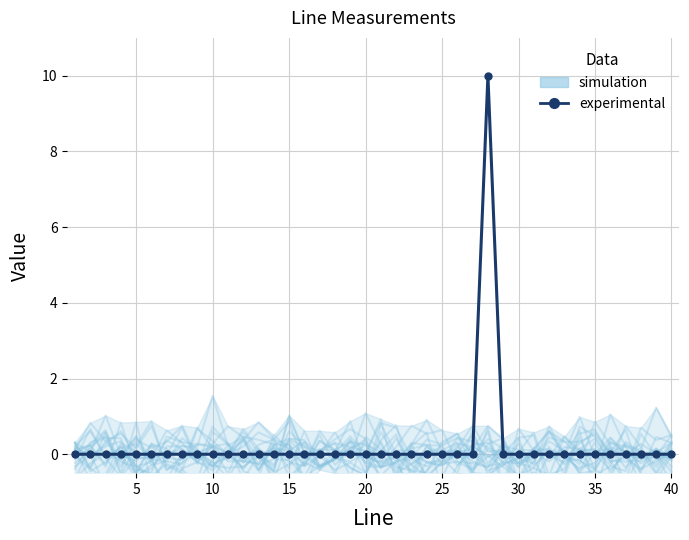

Which series has the largest range (max minus min)?

experimental